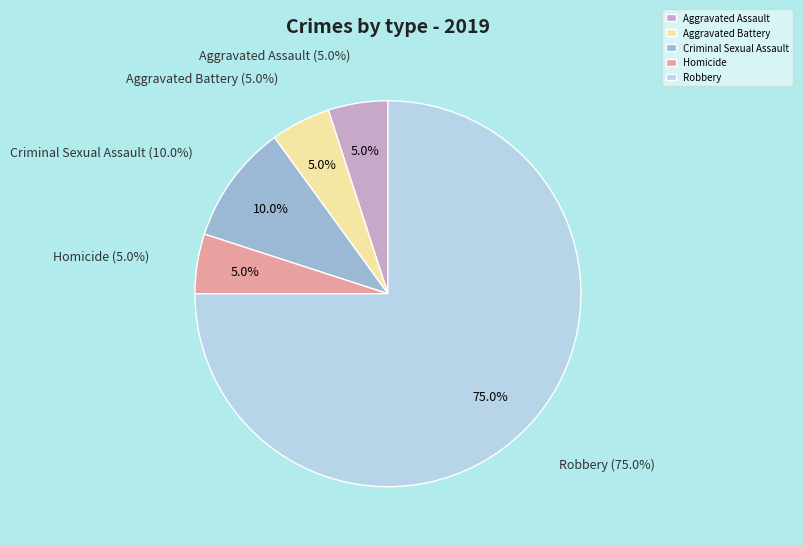

What is the change in value from Homicide to Robbery?

+14